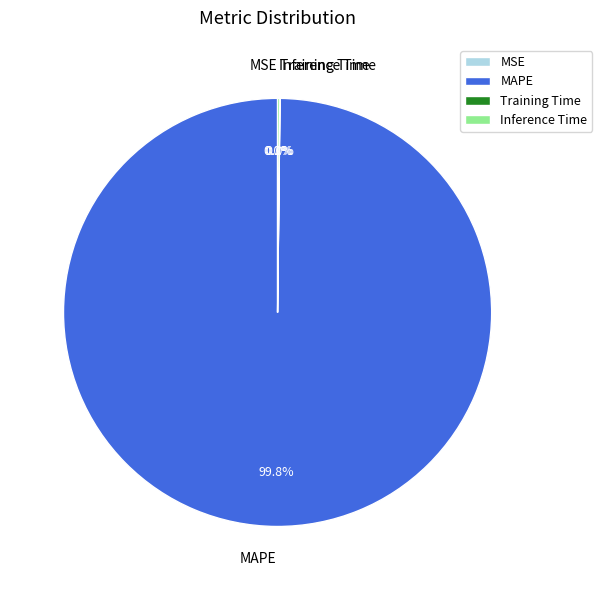

Is there any slice that represents more than half of the pie?

Yes